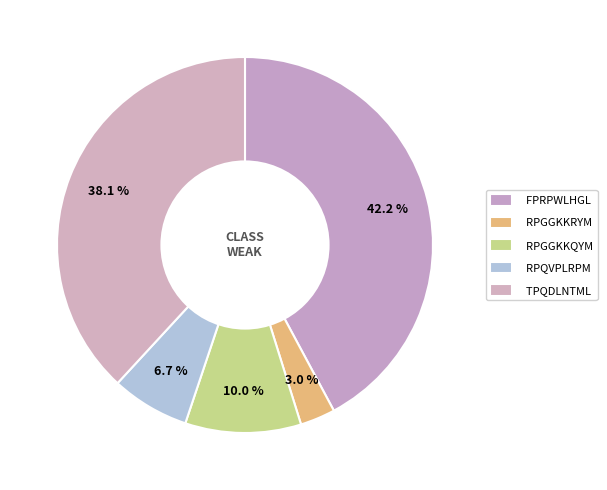

To the nearest percent, what is the difference between the largest and smallest slice percentages?

39%